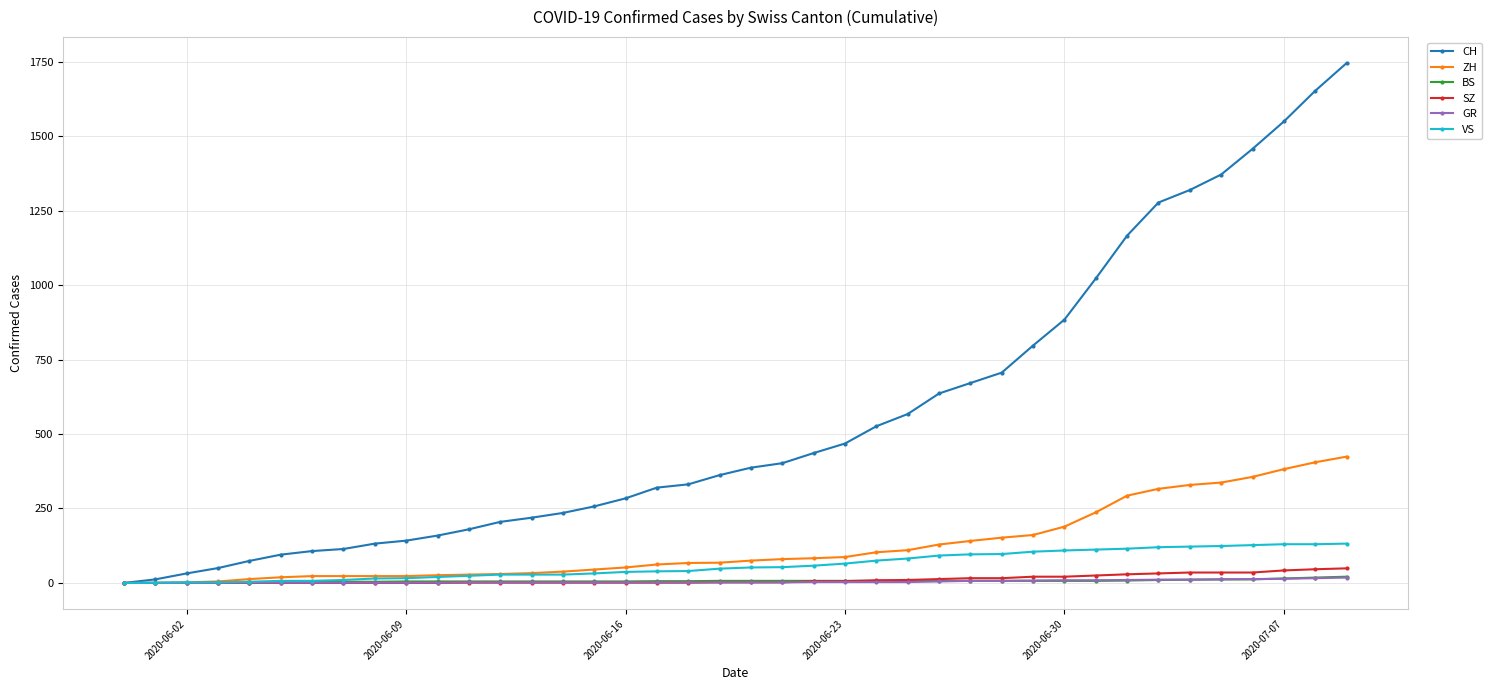

What is the value of the ZH point at the 22nd from the left?

80